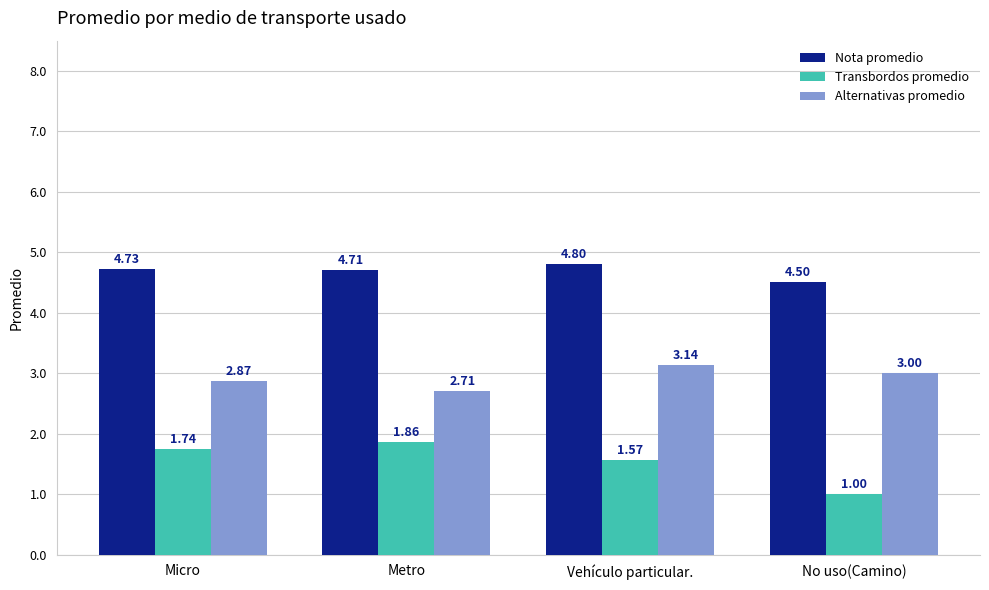

What is the difference between the maximum and second lowest values in the Nota promedio series?

0.1